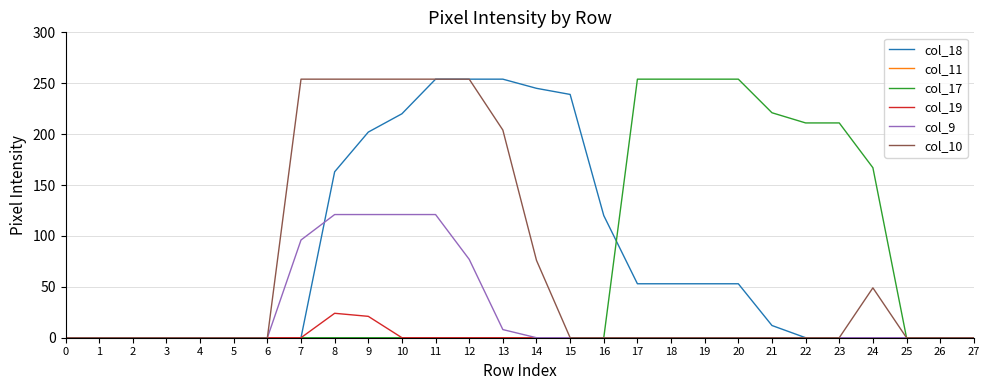

Count the number of categories in the chart.

28